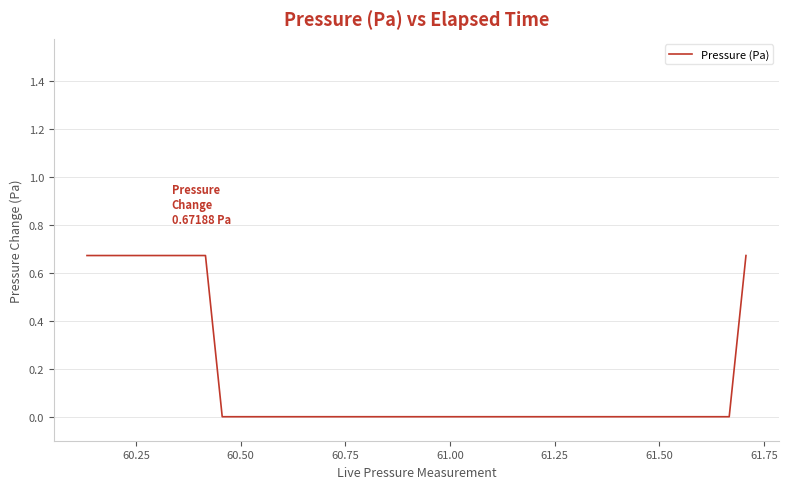

How many categories are shown in the chart?

40